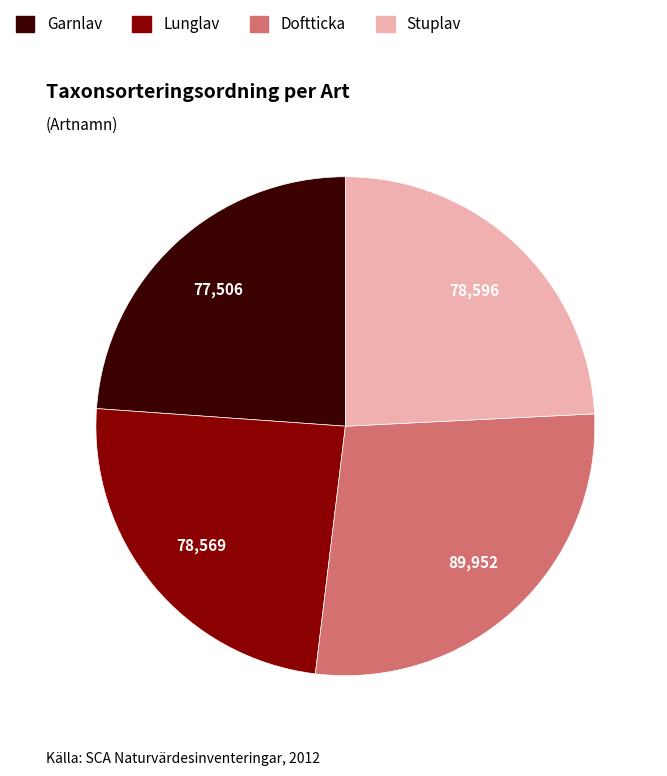

Between Doftticka and Stuplav, which is larger?

Doftticka